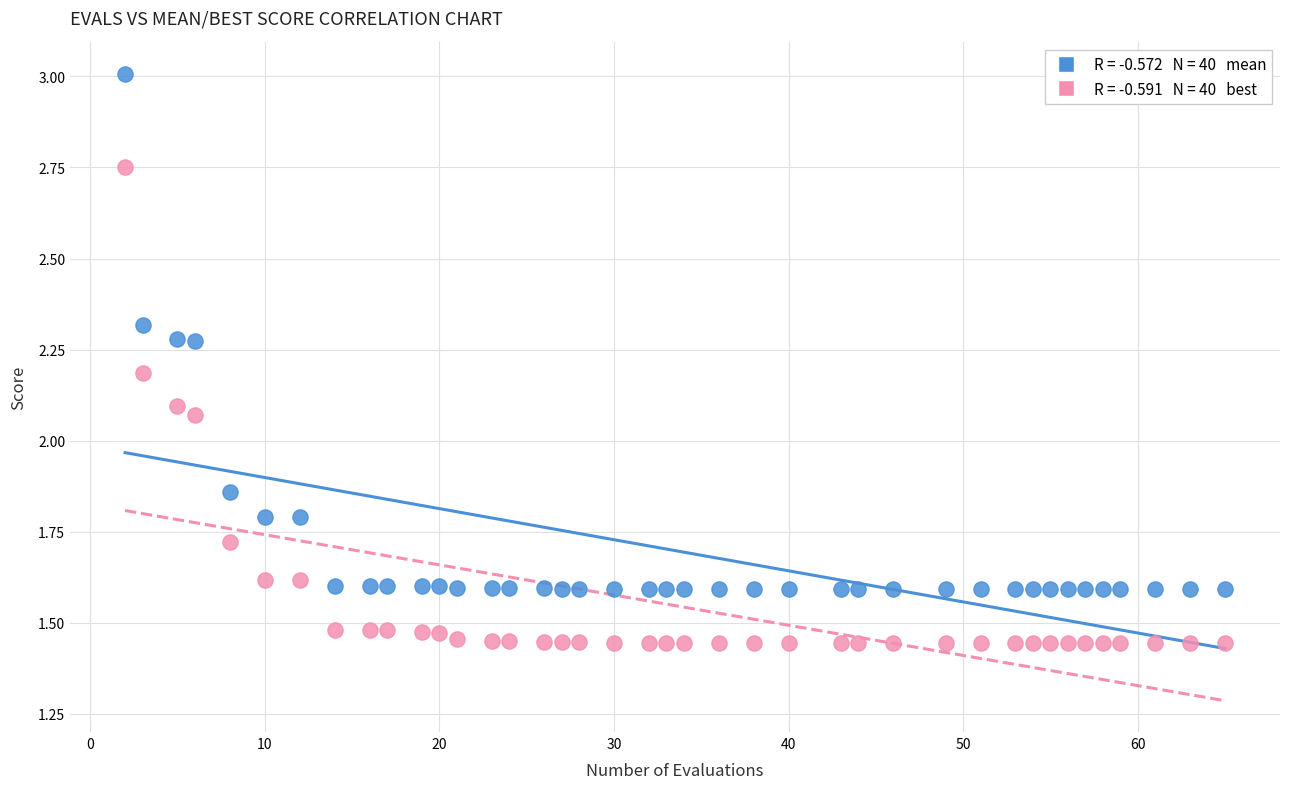

Across all data points, what is the range of Y values (max minus min)?

1.6